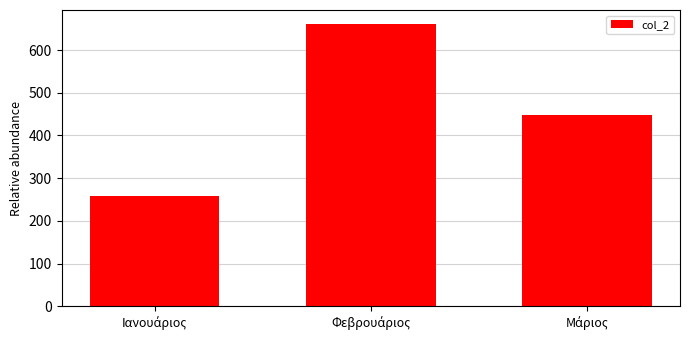

Does the chart contain stacked bars?

No